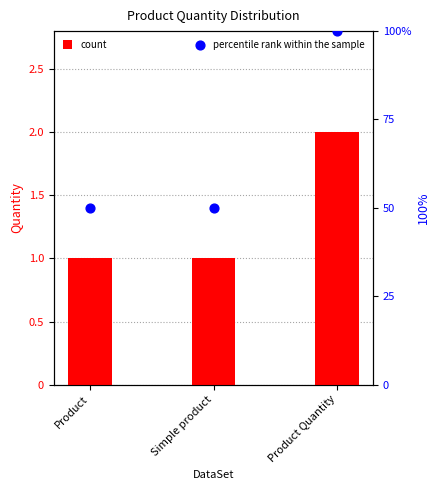

Is the value of percentile rank within the sample at Simple product greater than the value of count at Simple product?

Yes